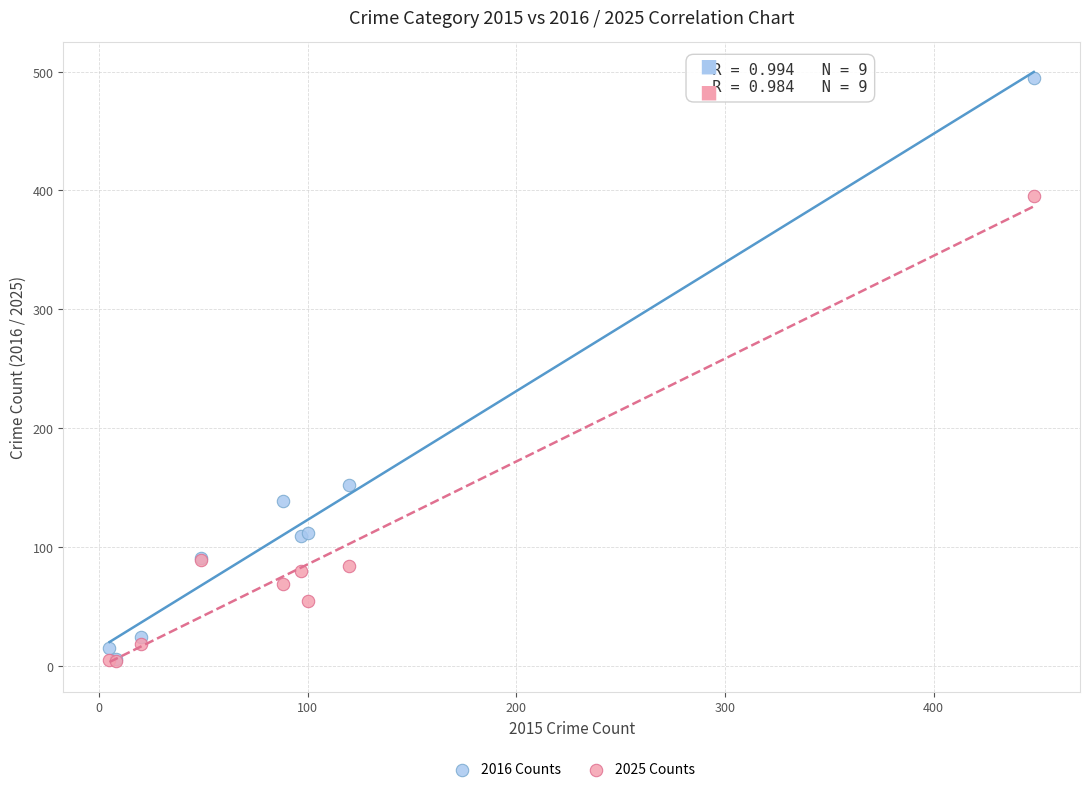

Which series reaches the maximum Y coordinate?

2016 Counts